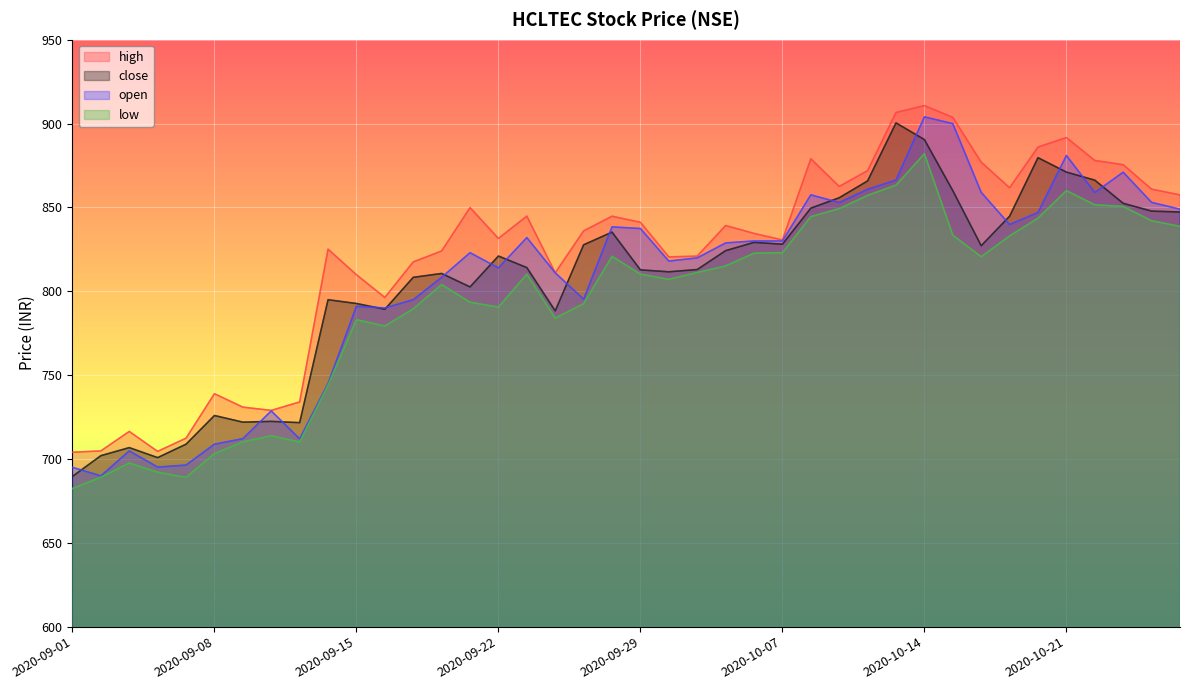

Where does the close series first go above 821?

2020-09-25